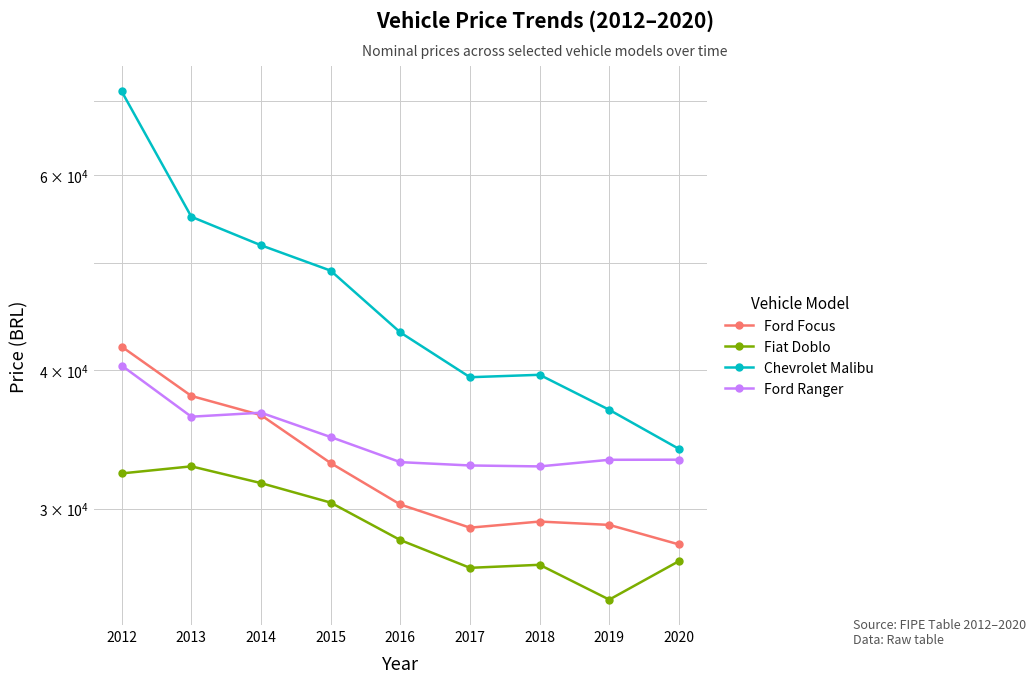

At 2015, list the series in order from smallest to largest.

Fiat Doblo, Ford Focus, Ford Ranger, Chevrolet Malibu